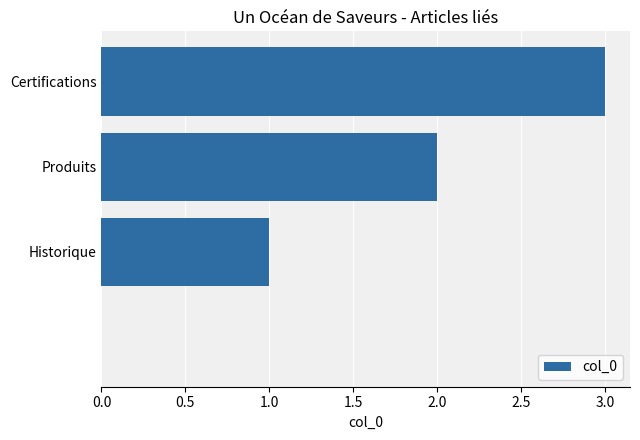

Are the bars grouped side by side (vs. stacked)?

No